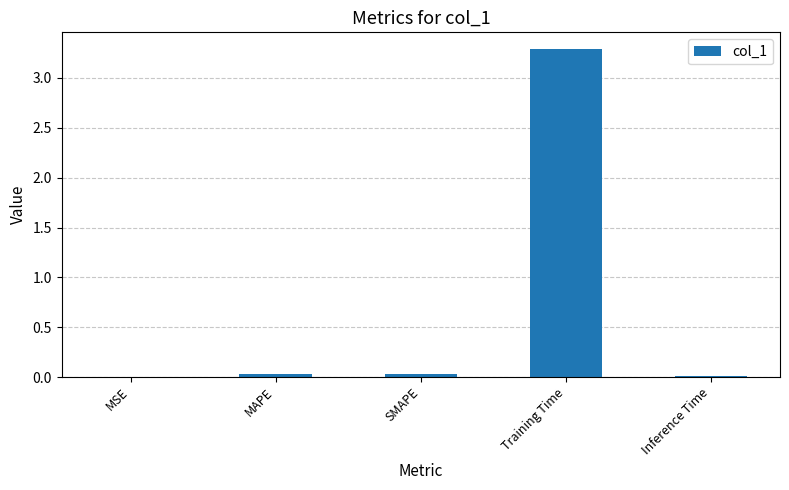

The chart shows a value of 5.8 at Training Time. True or false?

False